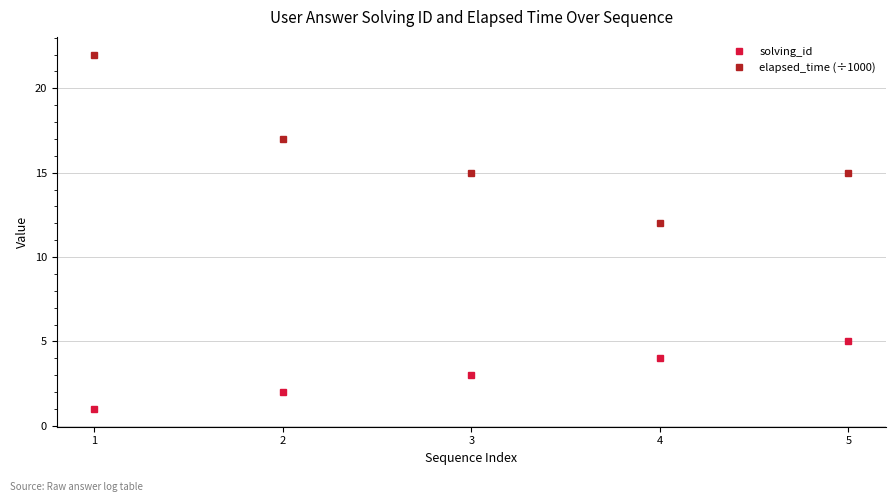

Reading left to right, list all the values displayed in this chart.

solving_id: 1	2	3	4	5
elapsed_time (÷1000): 22	17	15	12	15